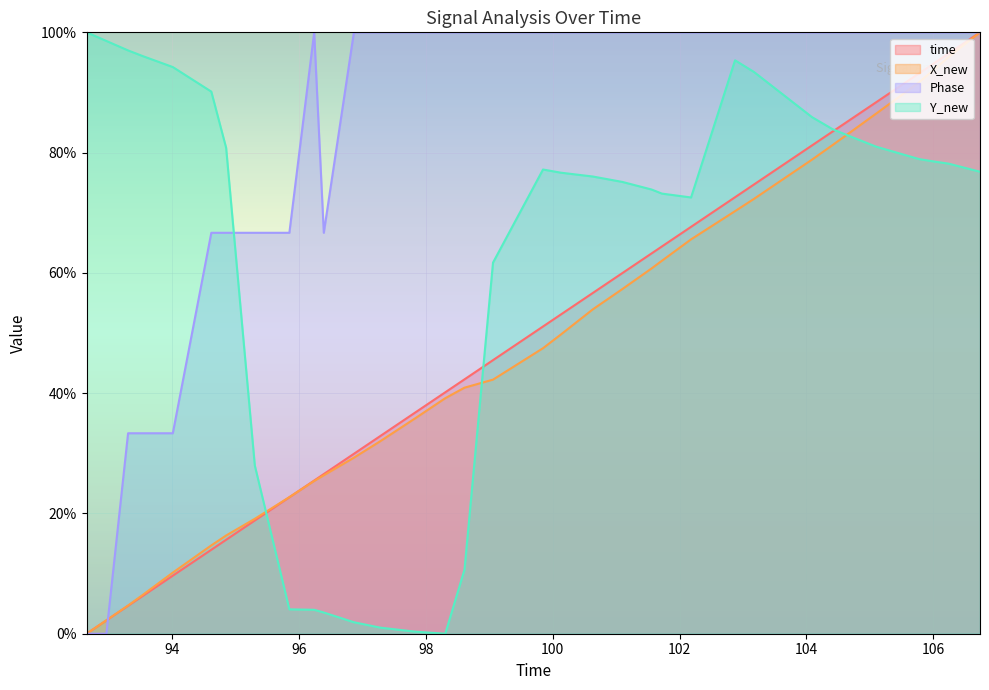

Which series has the largest total across all categories?

Phase